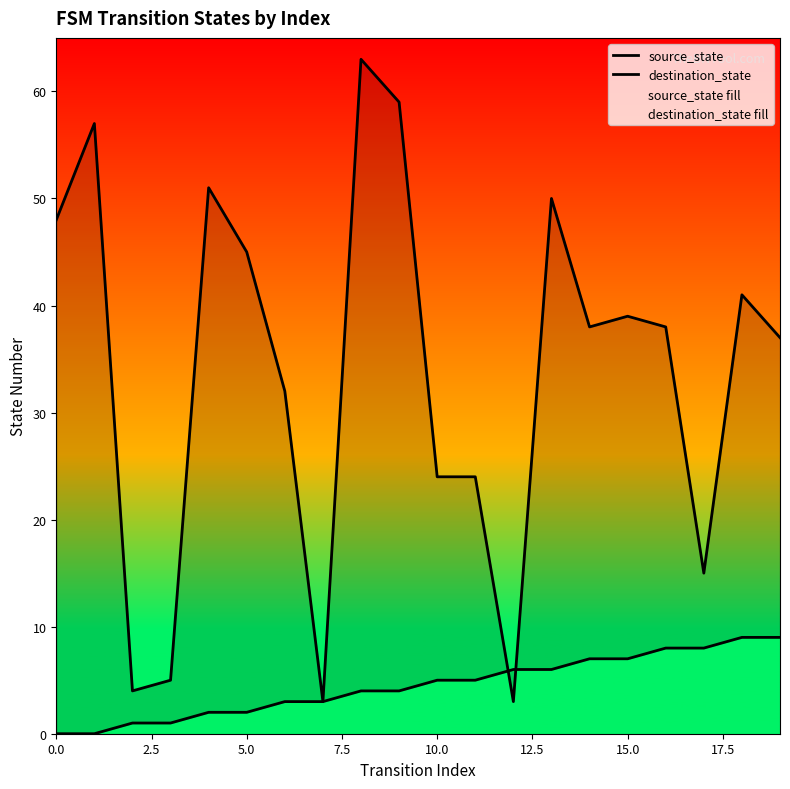

What are all the series names shown in the legend?

source_state, destination_state